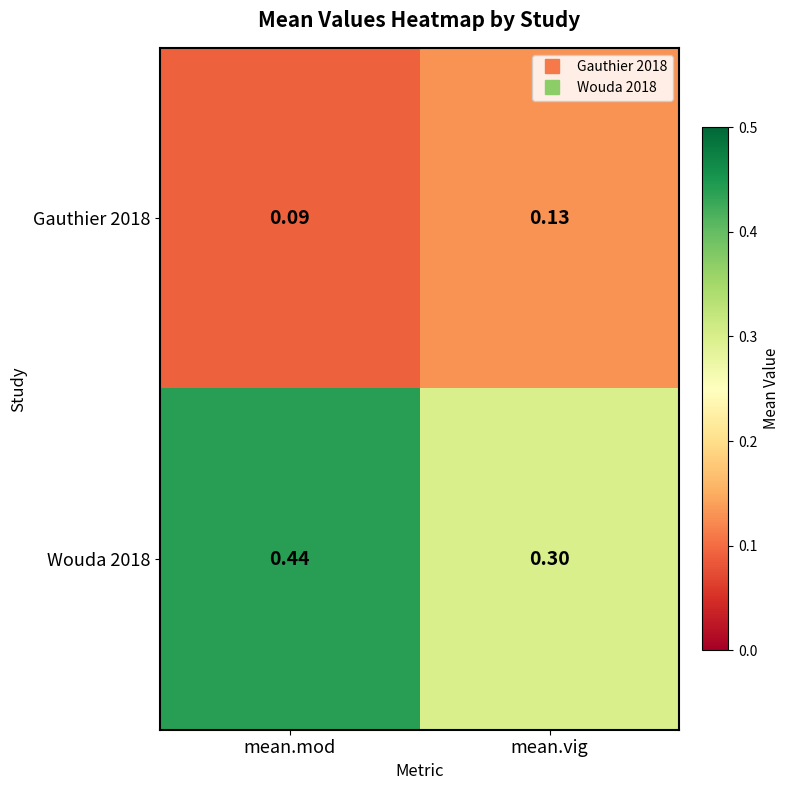

Rank the categories by Gauthier 2018 value from lowest to highest.

mean.mod, mean.vig